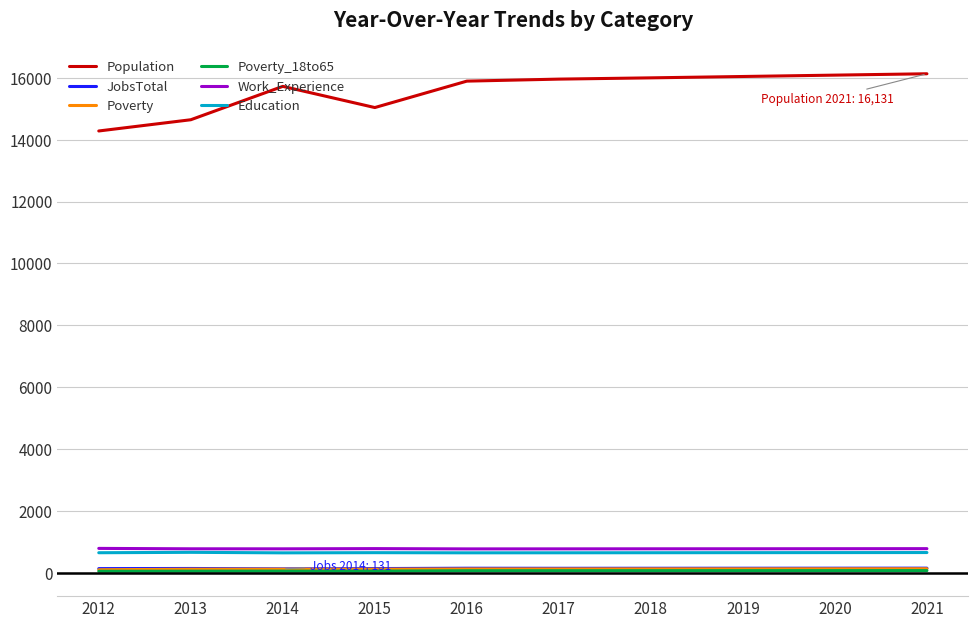

True or false: JobsTotal and Poverty_18to65 intersect in this chart.

False